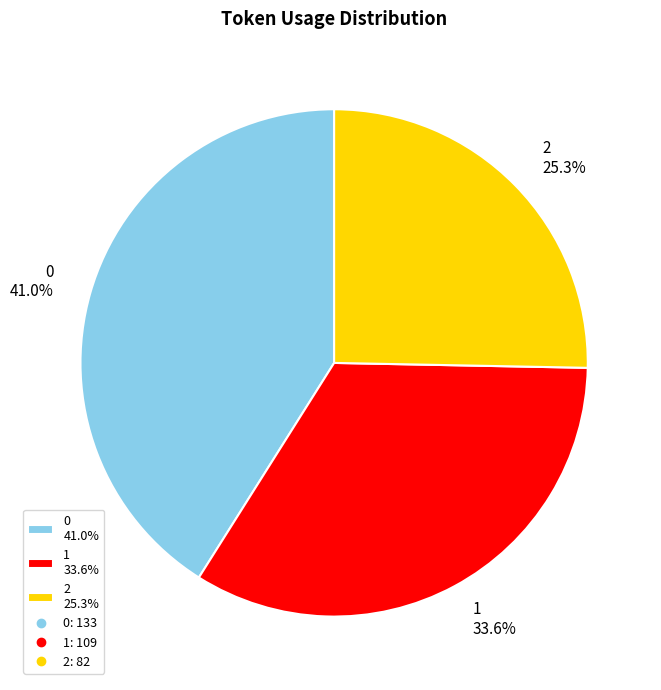

Is there a majority slice in this chart?

No